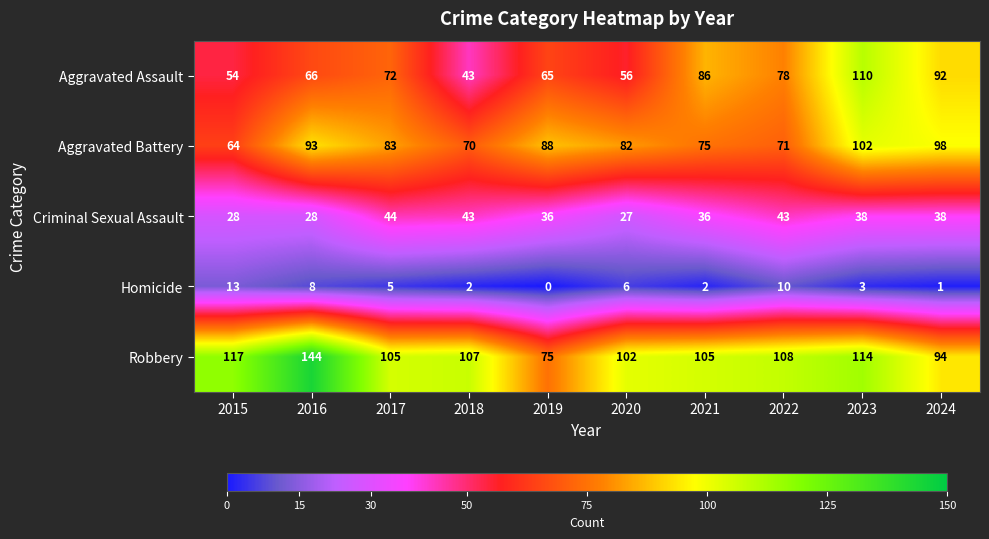

At how many categories does at least one series exceed 130?

1